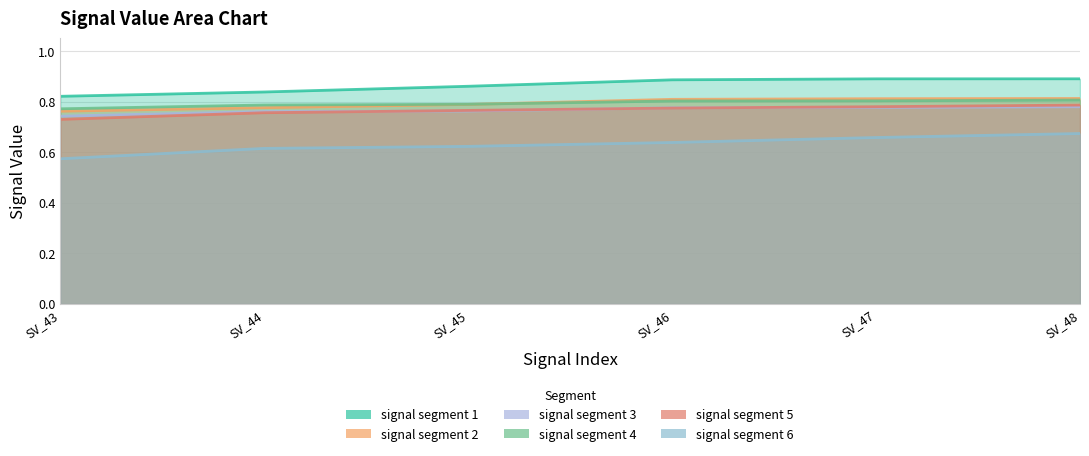

Reading left to right, list all the values displayed in this chart.

signal segment 1: 0.8	0.8	0.9	0.9	0.9	0.9
signal segment 2: 0.8	0.8	0.8	0.8	0.8	0.8
signal segment 3: 0.7	0.8	0.8	0.8	0.8	0.8
signal segment 4: 0.8	0.8	0.8	0.8	0.8	0.8
signal segment 5: 0.7	0.8	0.8	0.8	0.8	0.8
signal segment 6: 0.6	0.6	0.6	0.6	0.7	0.7